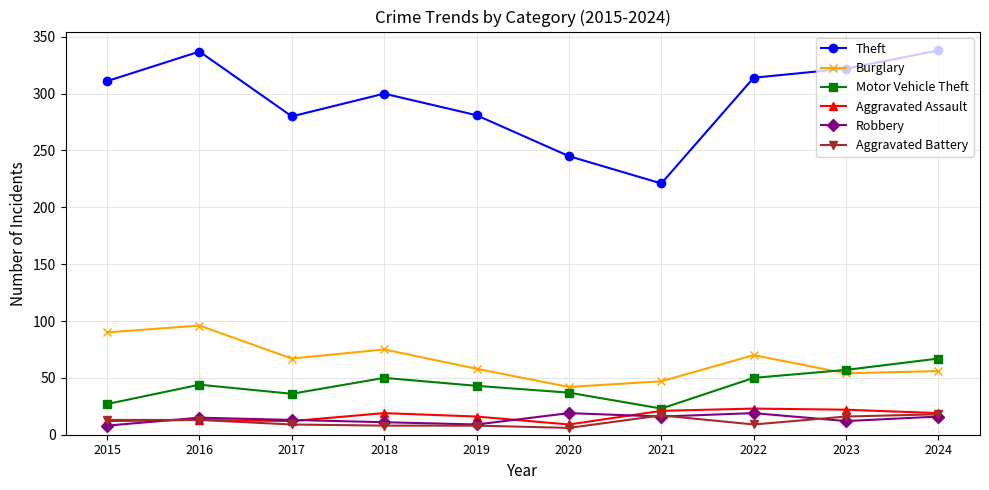

True or false: Robbery and Aggravated Battery intersect in this chart.

True